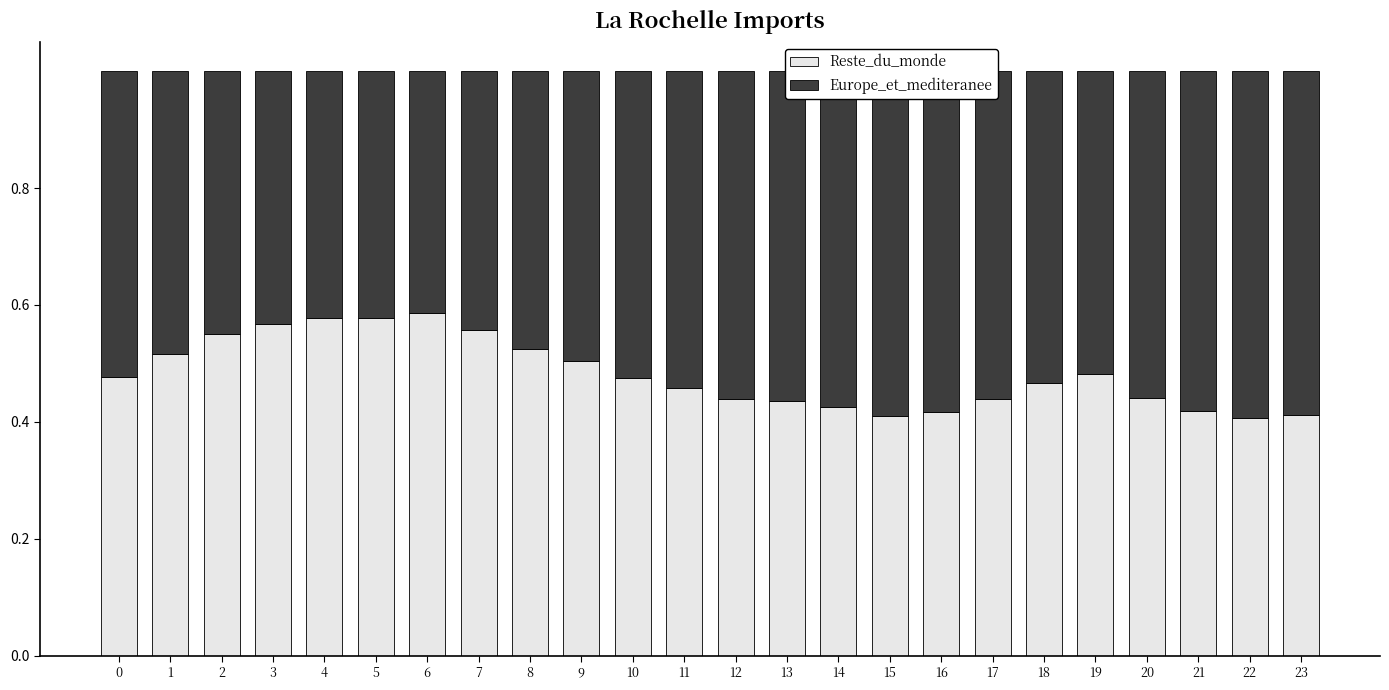

What is the total value across all series at 8?

1.0